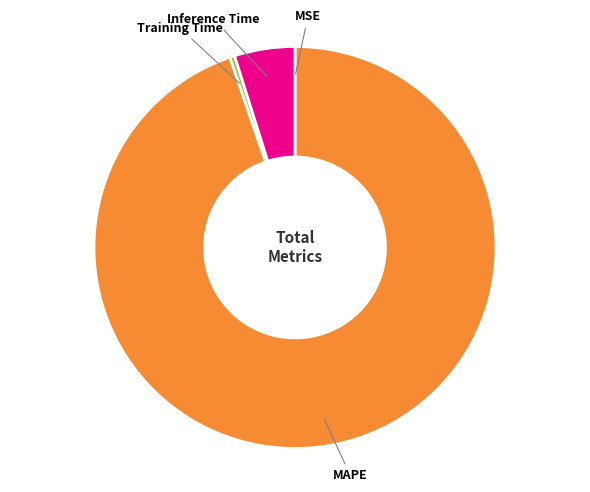

Does any single category account for the majority?

Yes